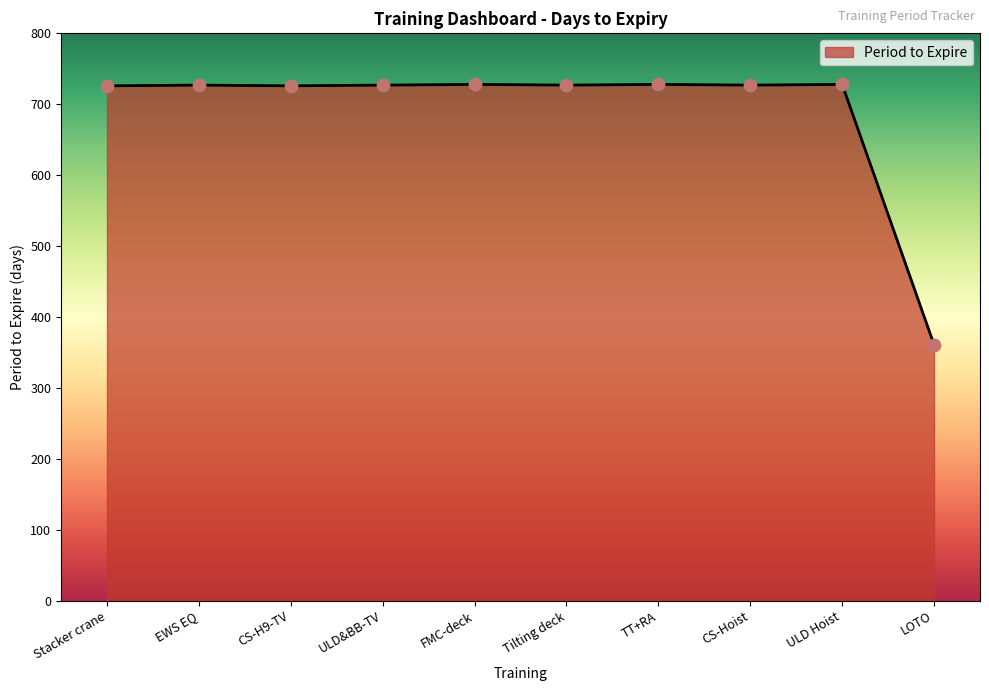

What is the change in value from EWS EQ to TT+RA?

+1